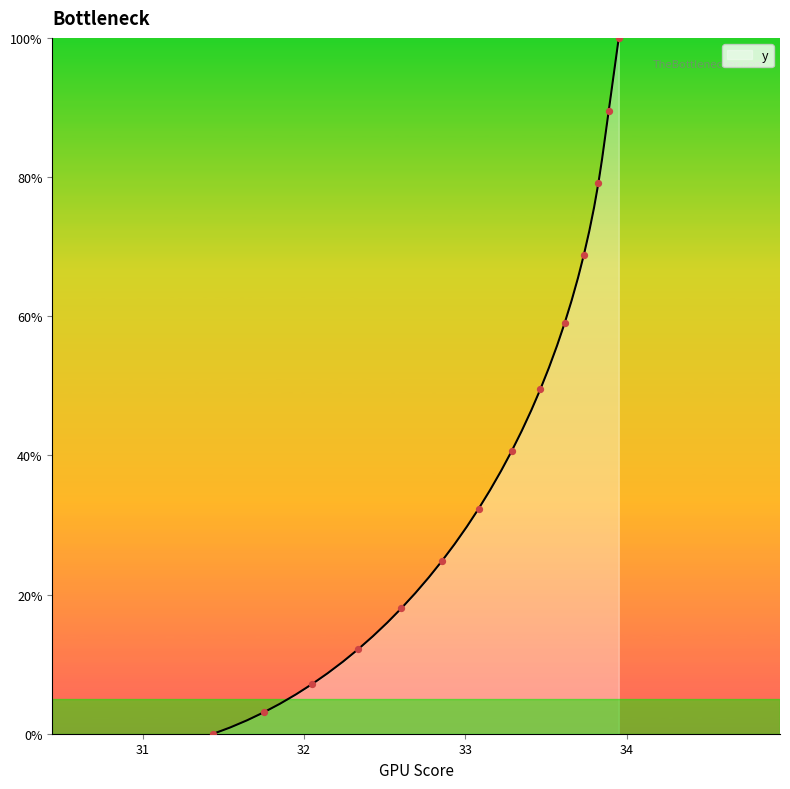

What is the difference between the maximum and minimum values?

100.0